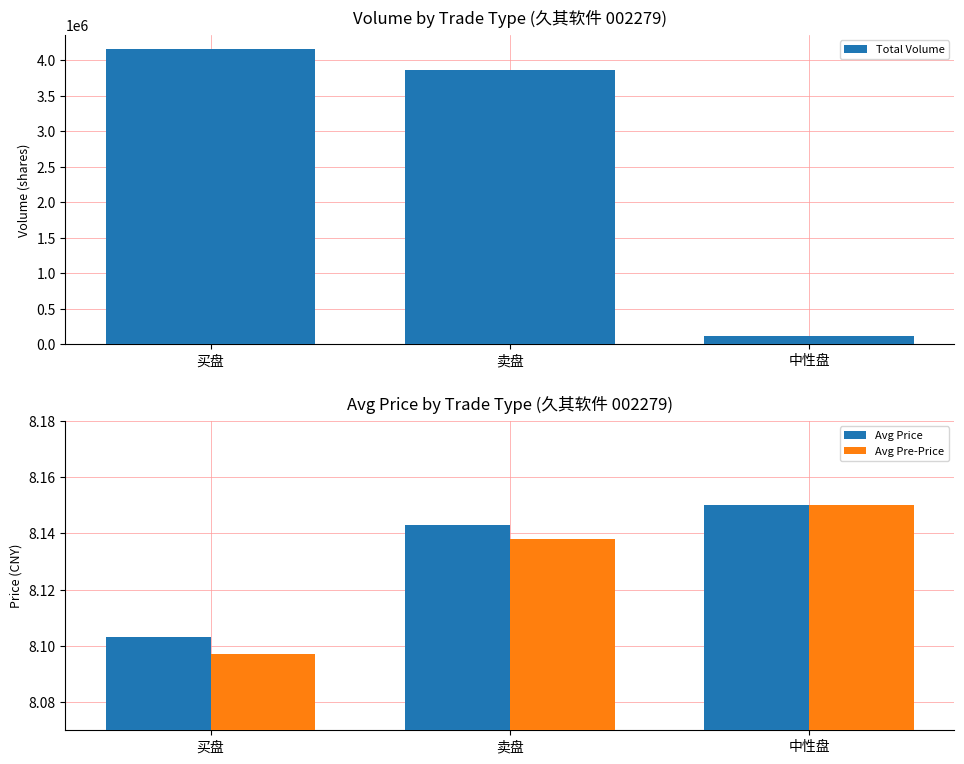

What is the label of the 2nd bar from the left?

卖盘